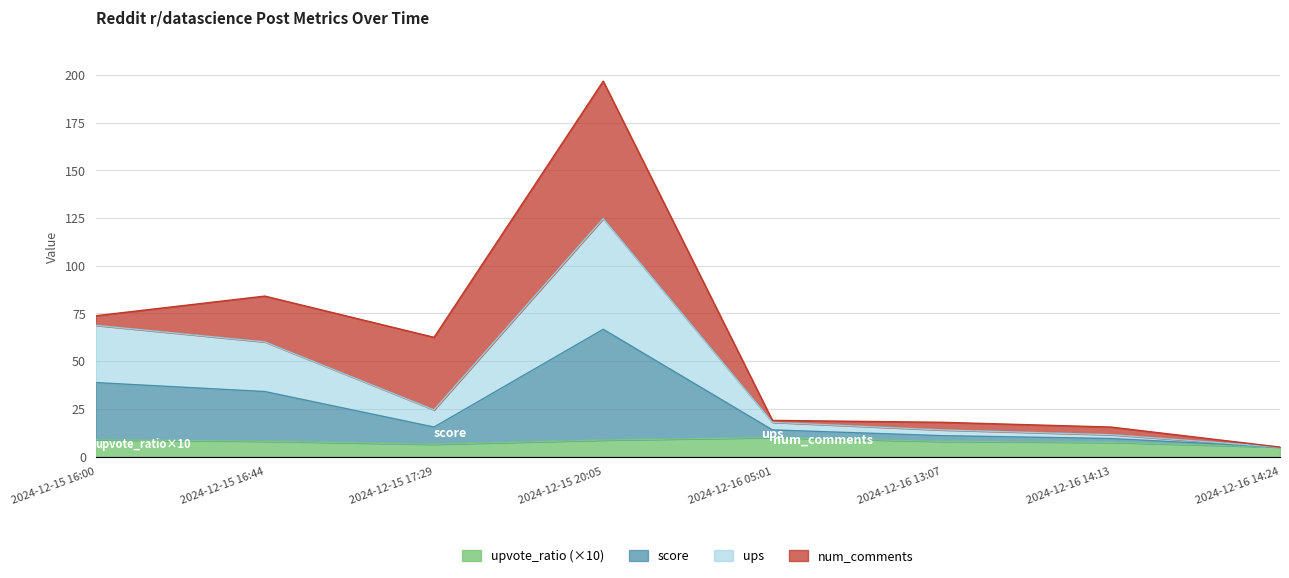

Does the chart have visible grid lines?

Yes